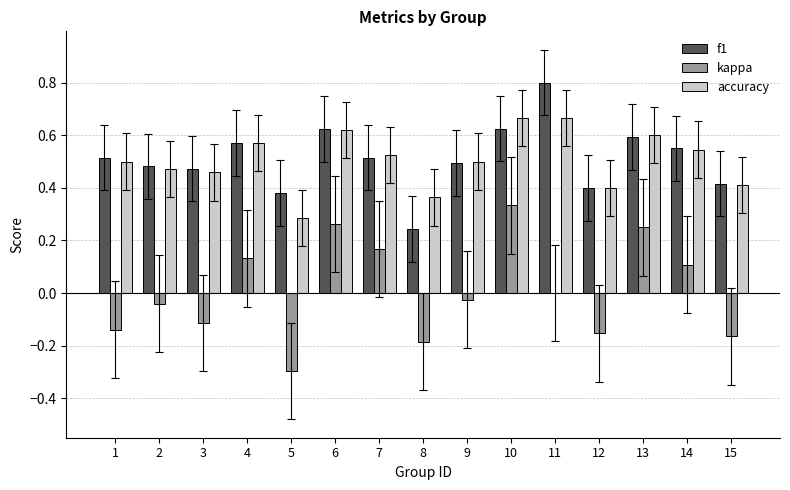

How many accuracy values are between 0 and 1?

15